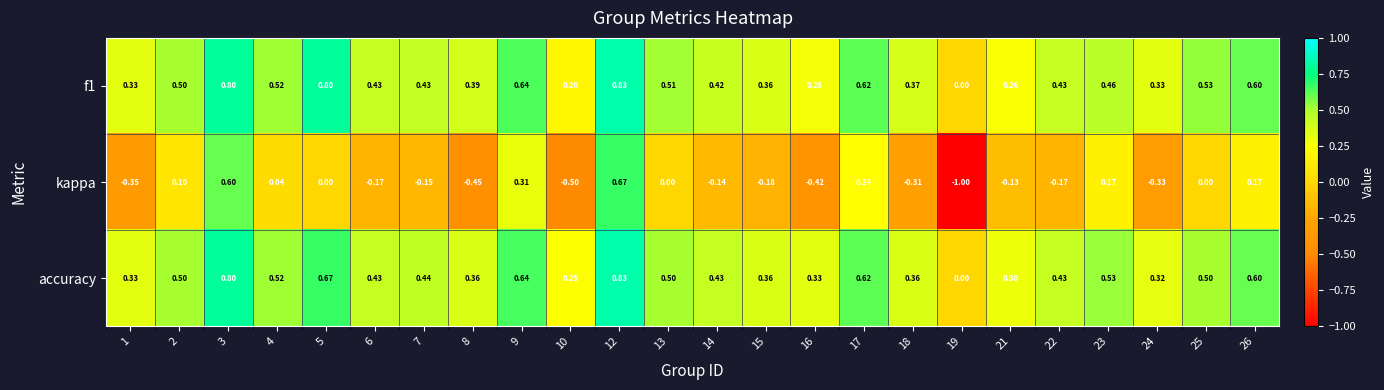

Which series changed the most between 15 and 19?

kappa